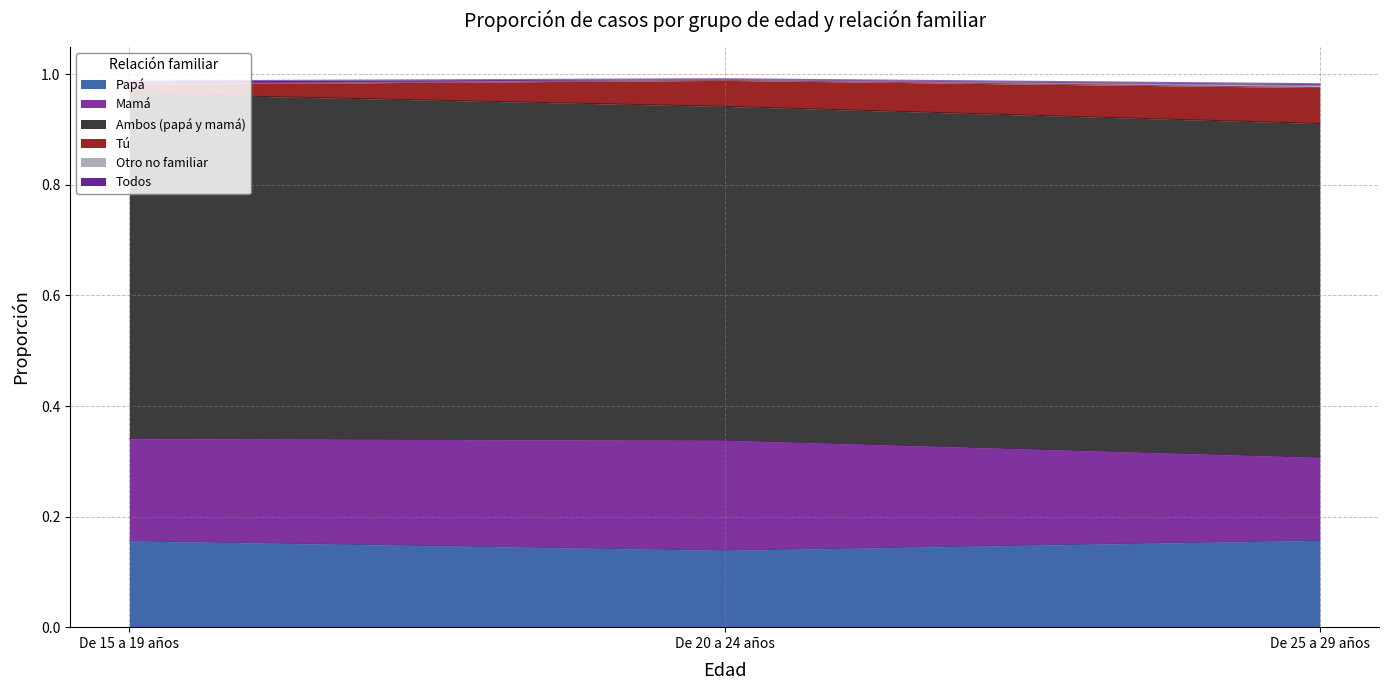

How many lines are shown in the chart?

6